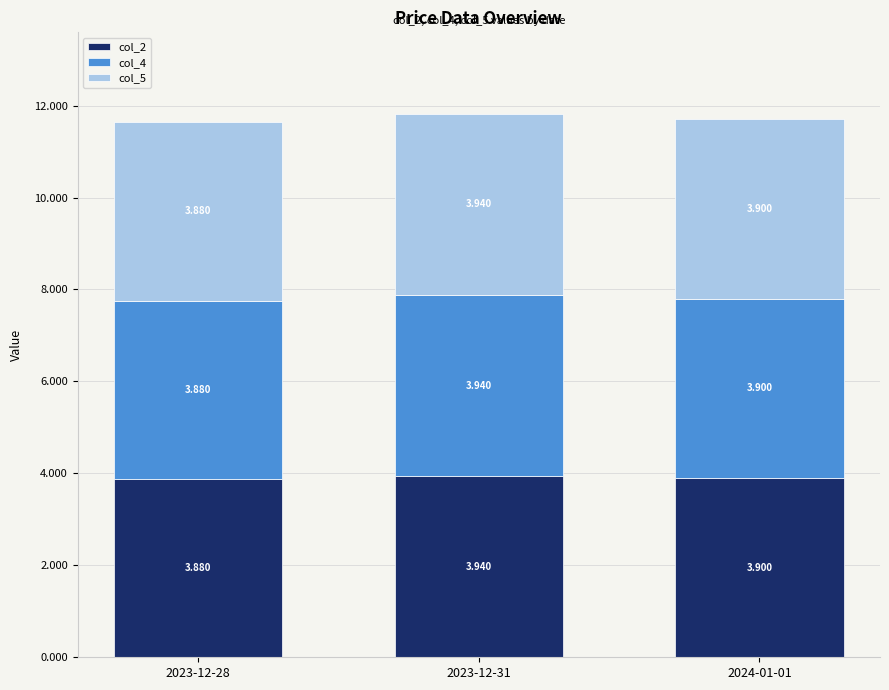

Is it true that col_5 equals 3.9 at 2024-01-01?

True